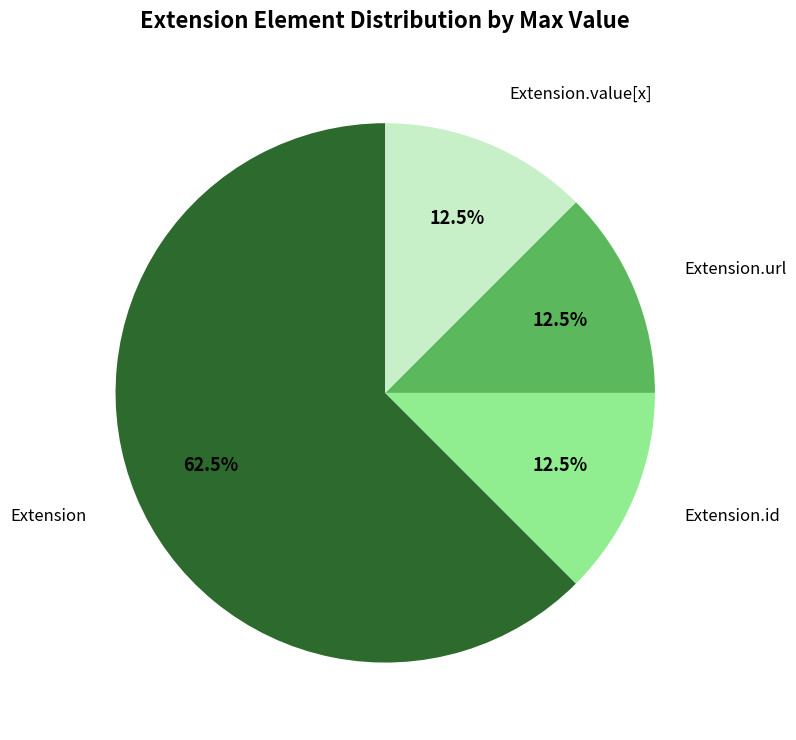

Is there a majority slice in this chart?

Yes